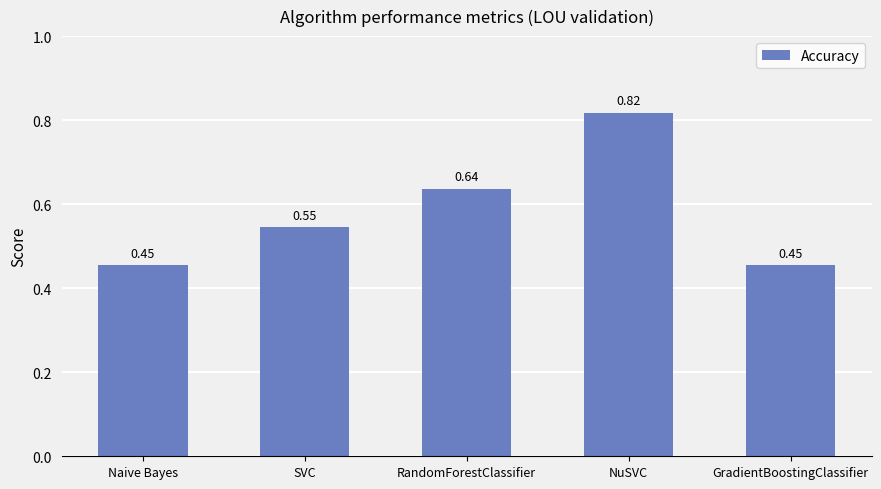

What is the difference between the maximum and minimum values?

0.4